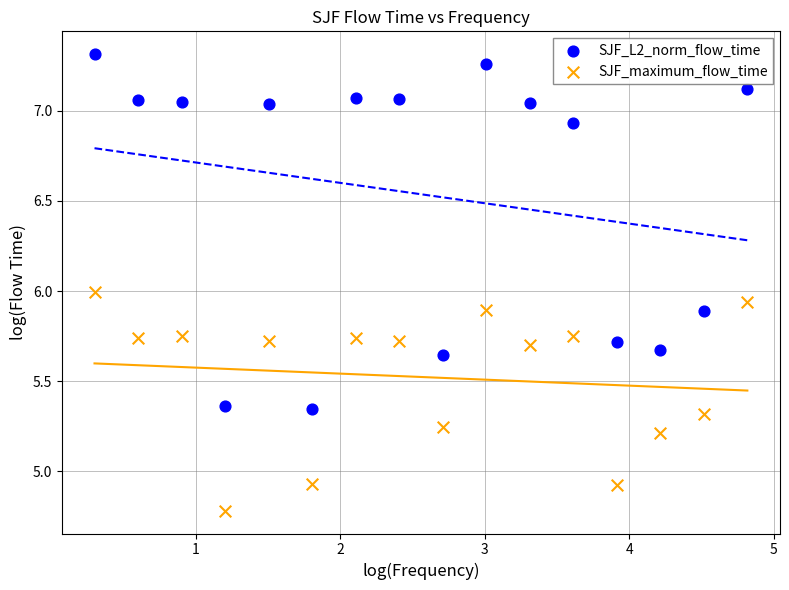

Which series contains the highest Y value?

SJF_L2_norm_flow_time